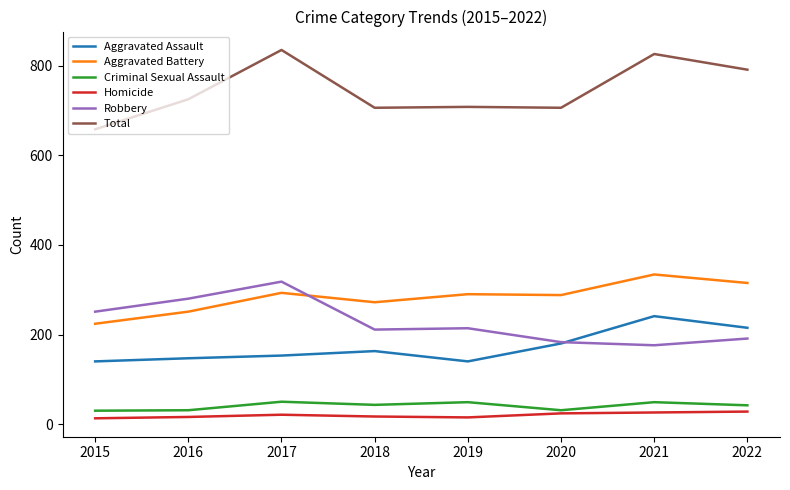

Is this an area chart (filled region under the line)?

No